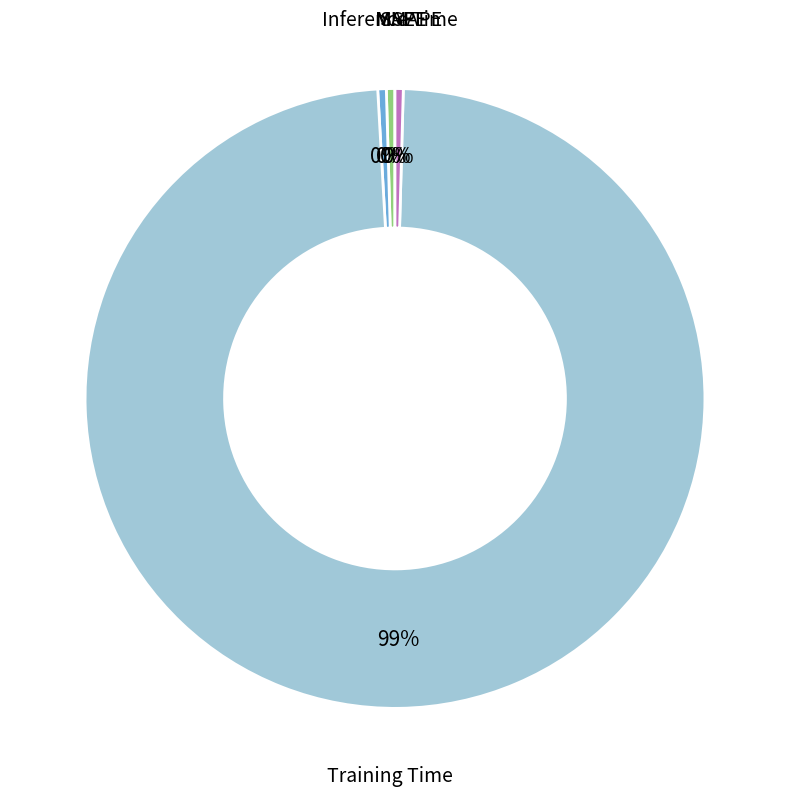

Is there any slice that represents more than half of the pie?

Yes